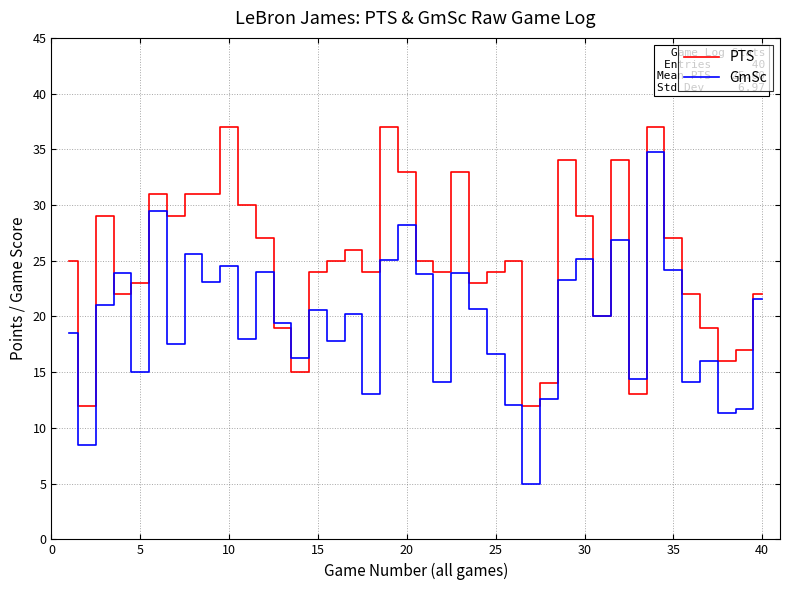

List the series in order of their overall mean, highest first.

PTS, GmSc